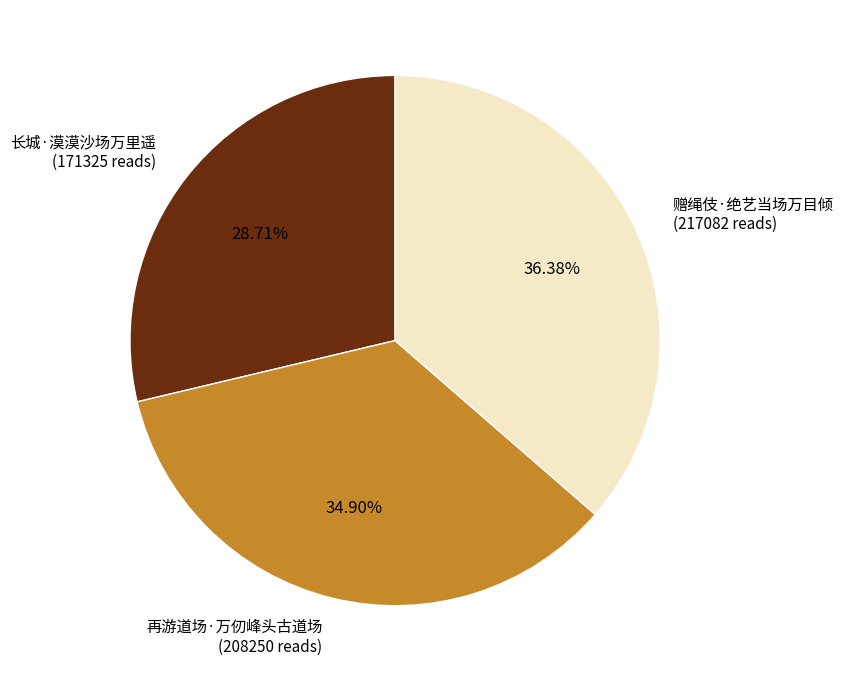

Is there a majority slice in this chart?

No